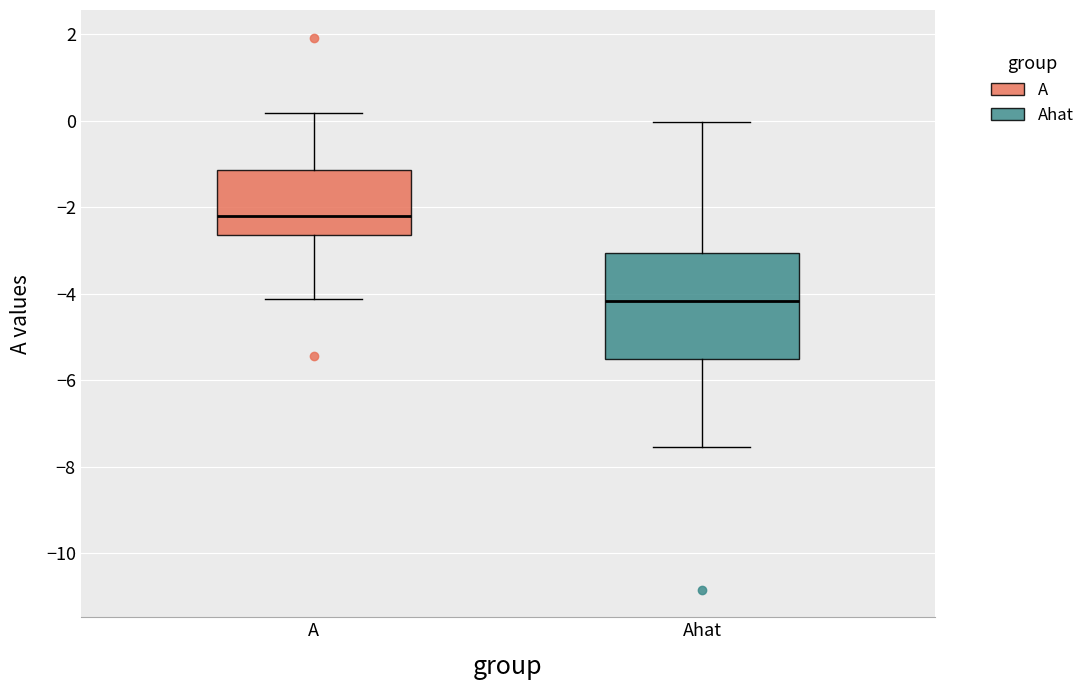

Which box's median line is the lowest?

Ahat